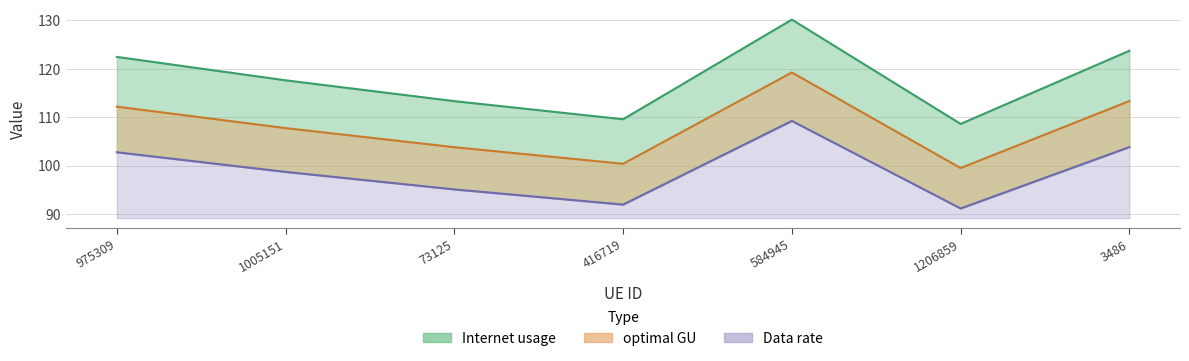

True or false: optimal GU and Internet usage intersect in this chart.

False